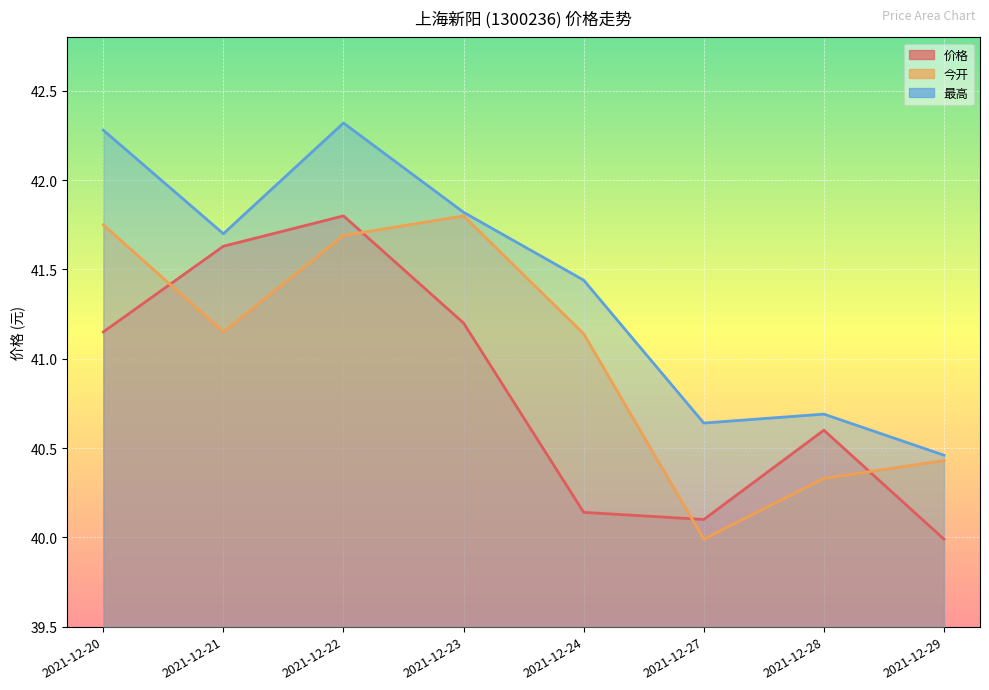

How many data points in 价格 are less than 41?

4